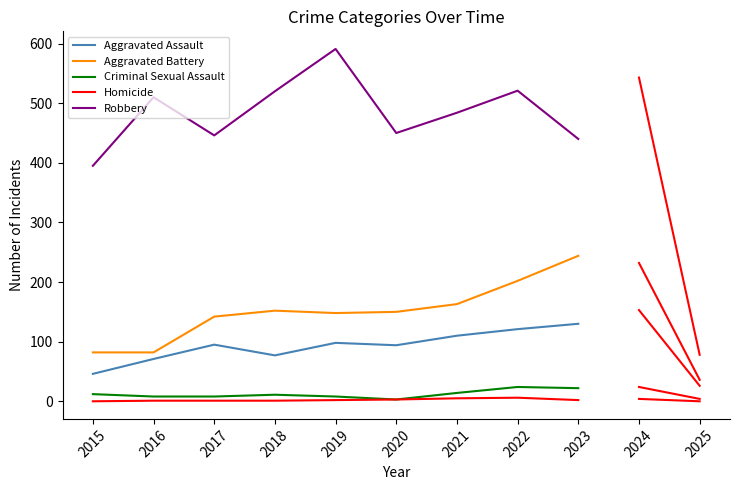

Is the value of Aggravated Battery at 2021 greater than the value of Robbery at 2023?

No